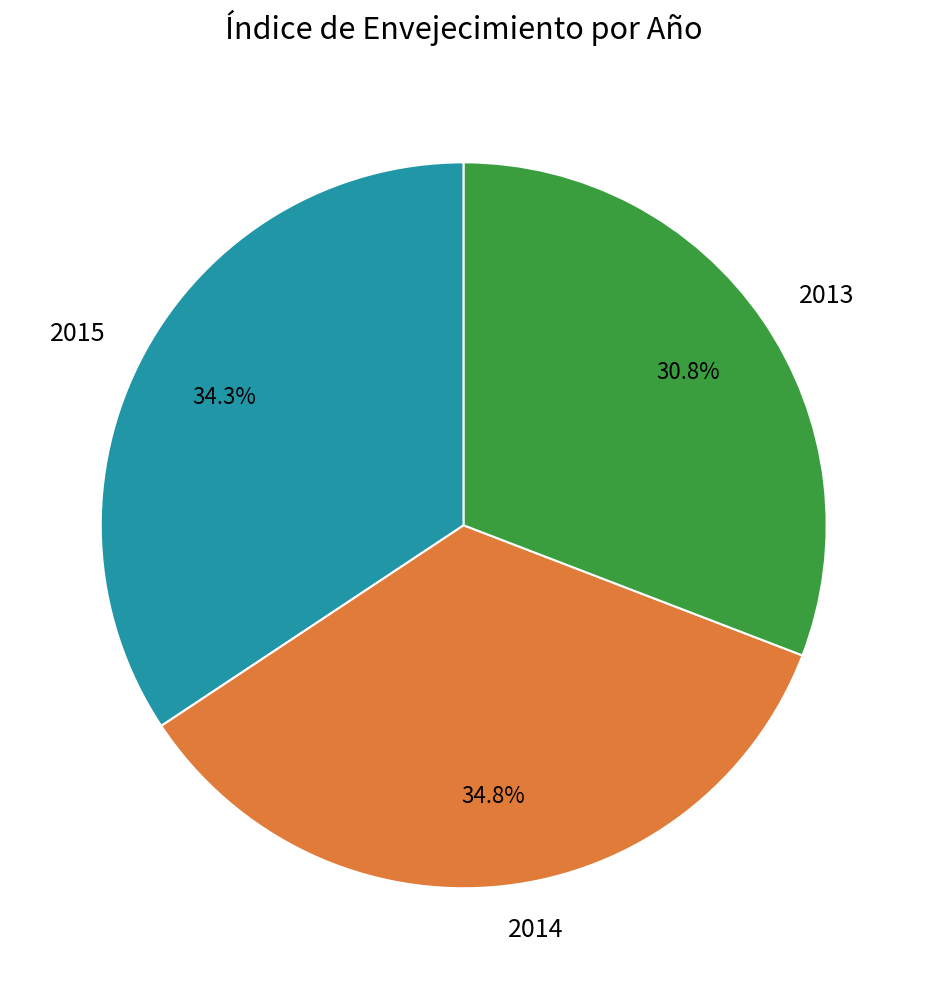

Count the number of slices in the pie.

3